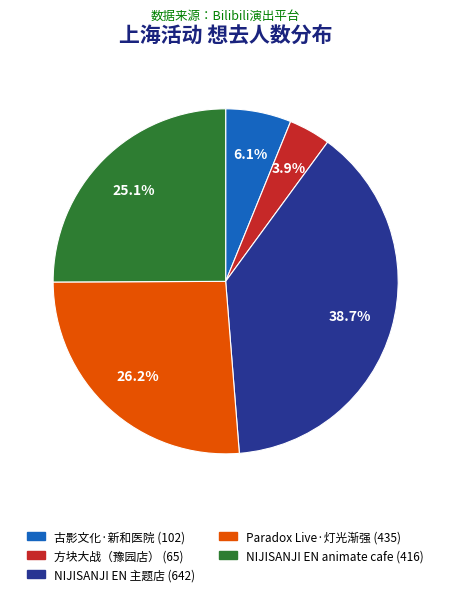

Does any single category account for the majority?

No